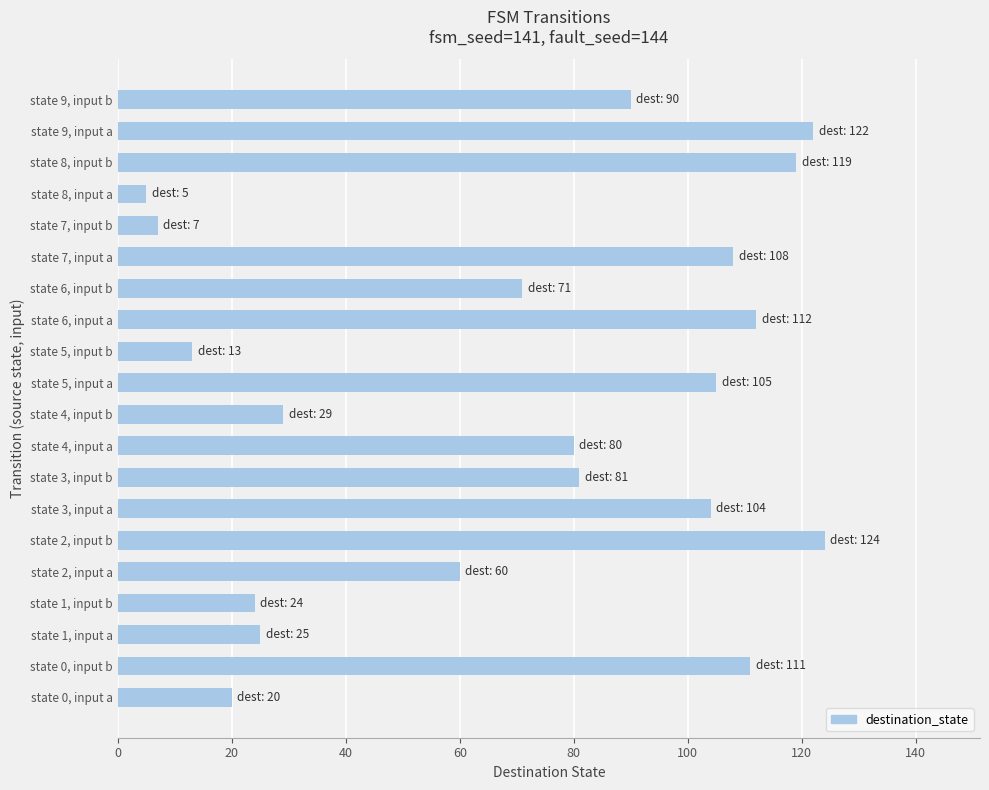

List the labels in order of value, largest first.

state 2, input b, state 9, input a, state 8, input b, state 6, input a, state 0, input b, state 7, input a, state 5, input a, state 3, input a, state 9, input b, state 3, input b, state 4, input a, state 6, input b, state 2, input a, state 4, input b, state 1, input a, state 1, input b, state 0, input a, state 5, input b, state 7, input b, state 8, input a